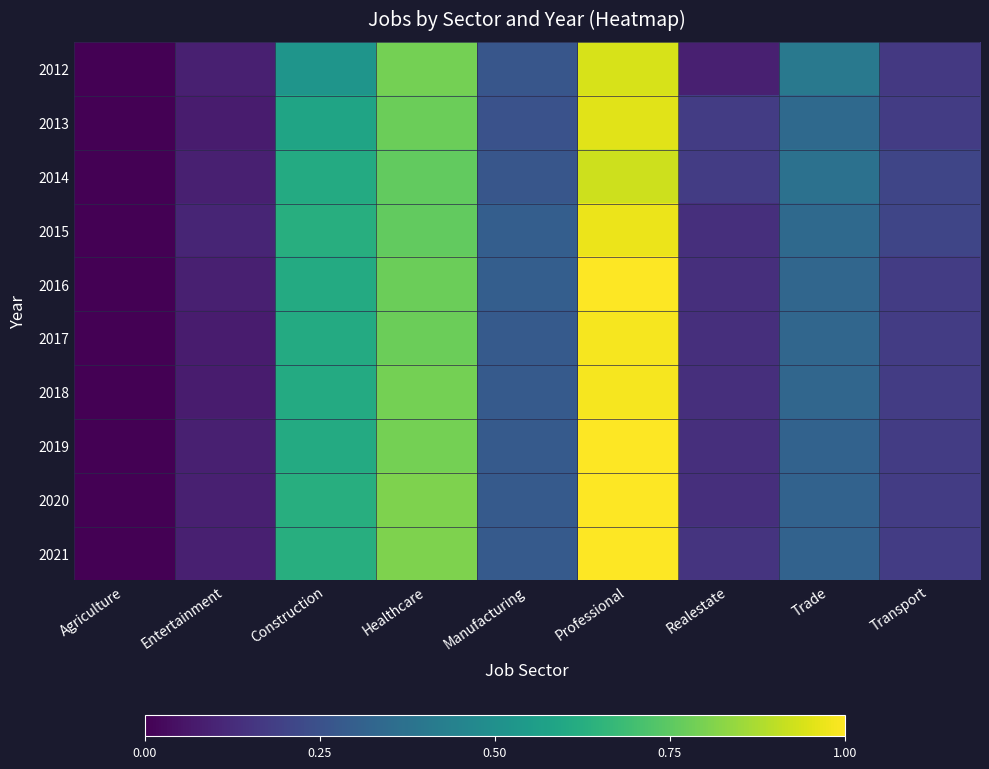

What is the maximum value shown in the chart?

1.0